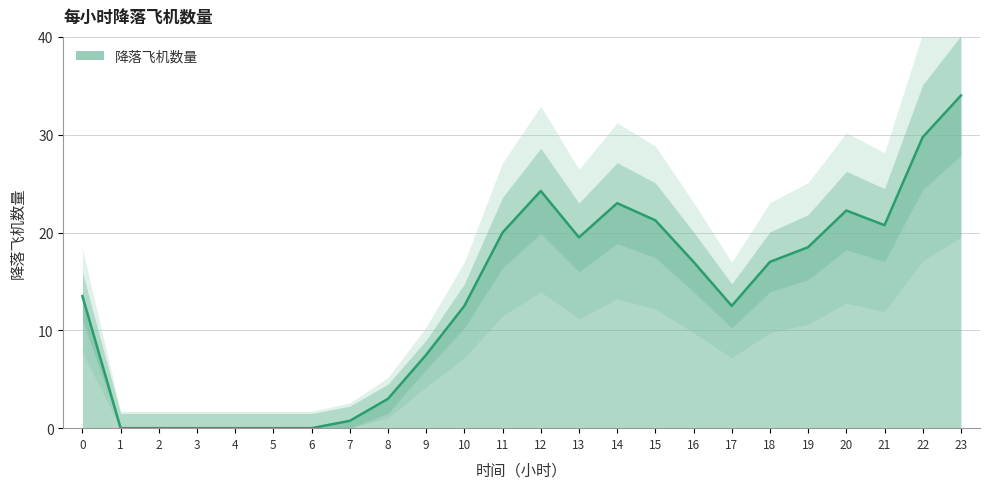

Which category has the highest value across all series?

23